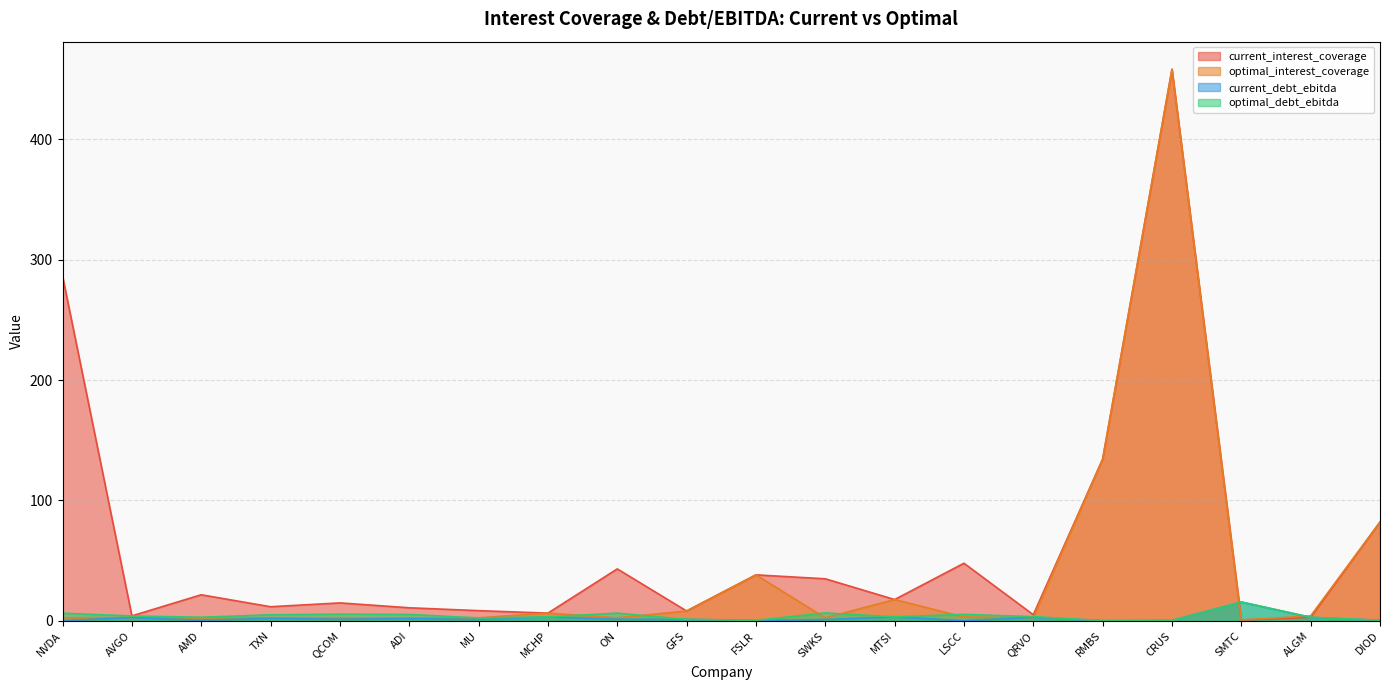

What is the value of the current_interest_coverage point at the 4th from the left?

11.7